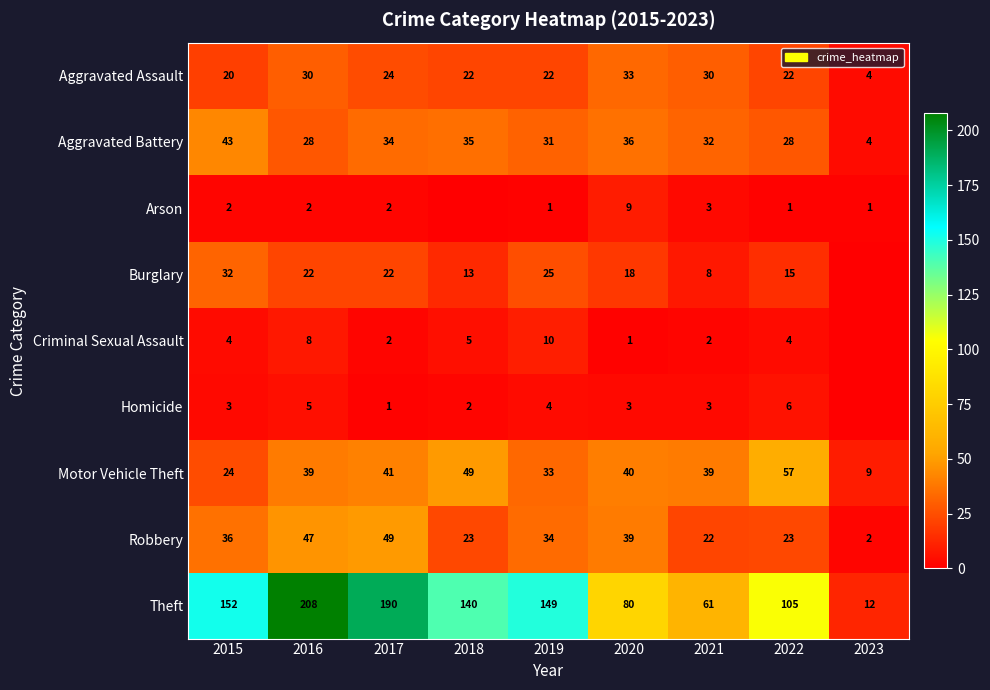

Is the value of Burglary at 2020 greater than the value of Criminal Sexual Assault at 2020?

Yes